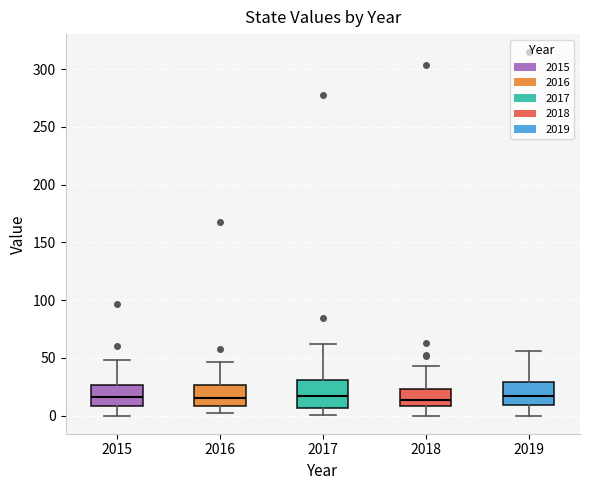

Reading left to right, transcribe this box plot: for each box, give where its median line is, the range the box spans, and where its two whiskers end, as read against the y-axis. The values are not printed on the chart, so give them approximately, as read against the axis.

2015: median 15, box 10 to 25, whiskers 0 to 50
2016: median 15, box 10 to 25, whiskers 0 to 45
2017: median 15, box 5 to 30, whiskers 0 to 60
2018: median 15, box 10 to 25, whiskers 0 to 45
2019: median 15, box 10 to 30, whiskers 0 to 55